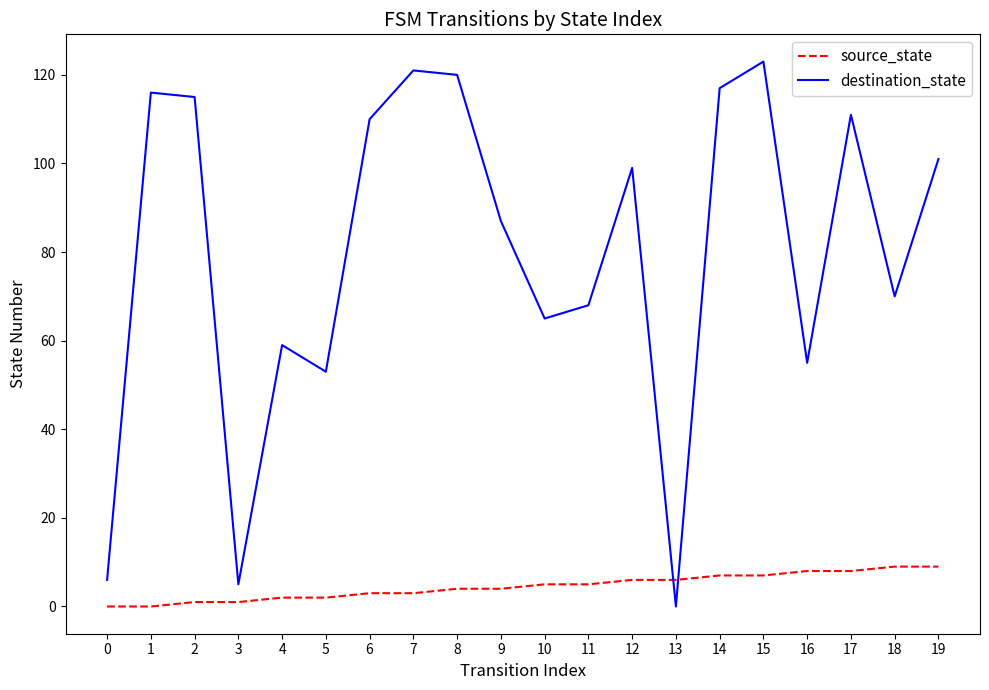

How many lines are shown in the chart?

2